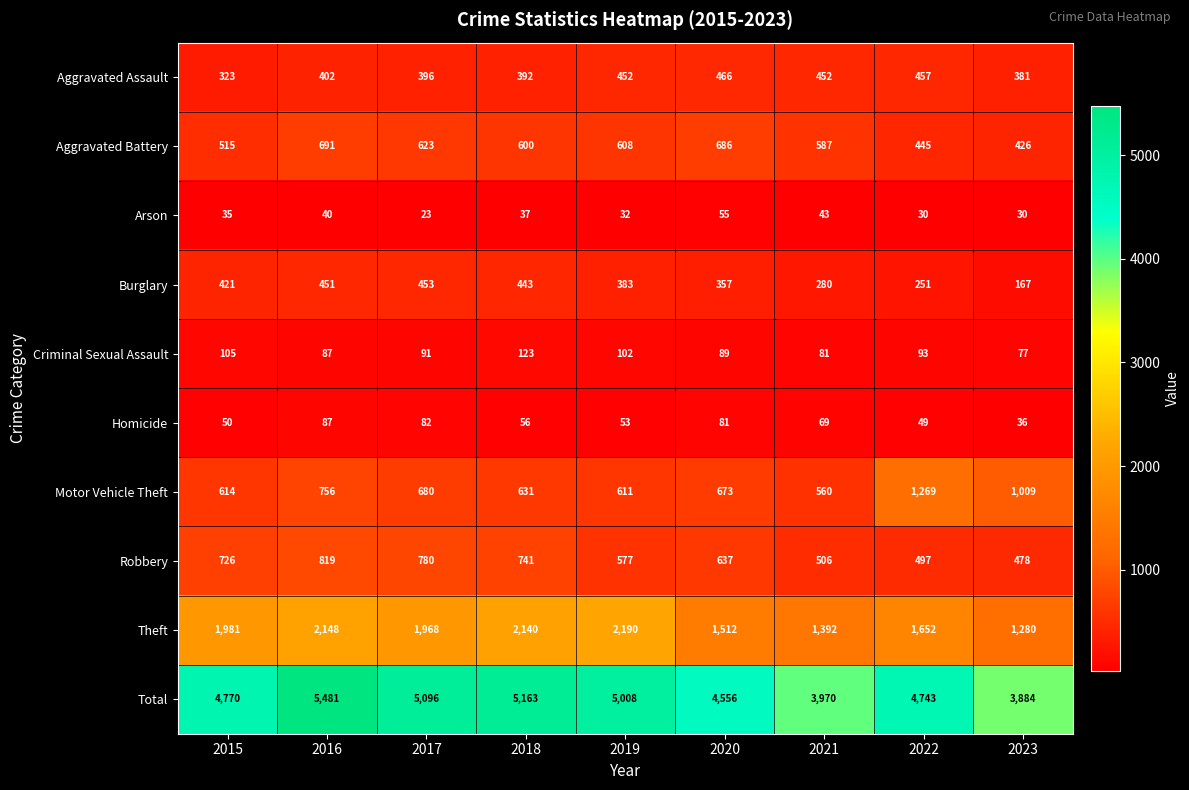

How many data points does each series have?

9